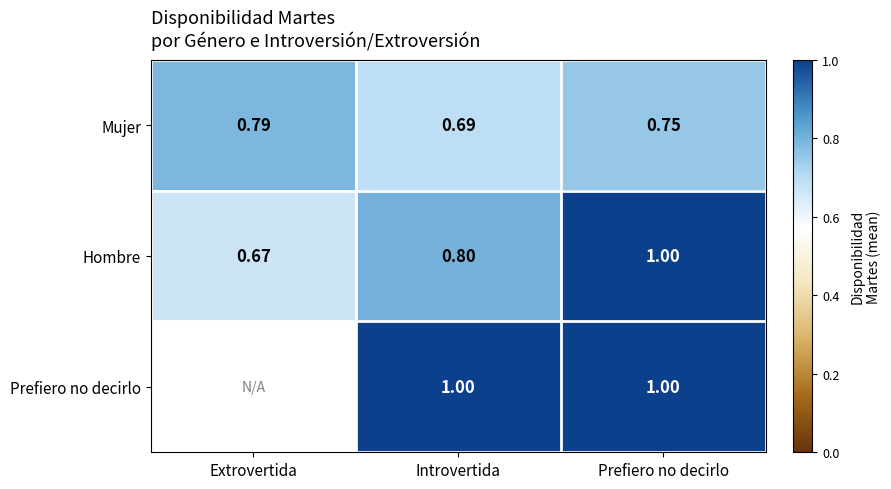

What is the spread (max minus min) of values at Prefiero no decirlo?

0.2